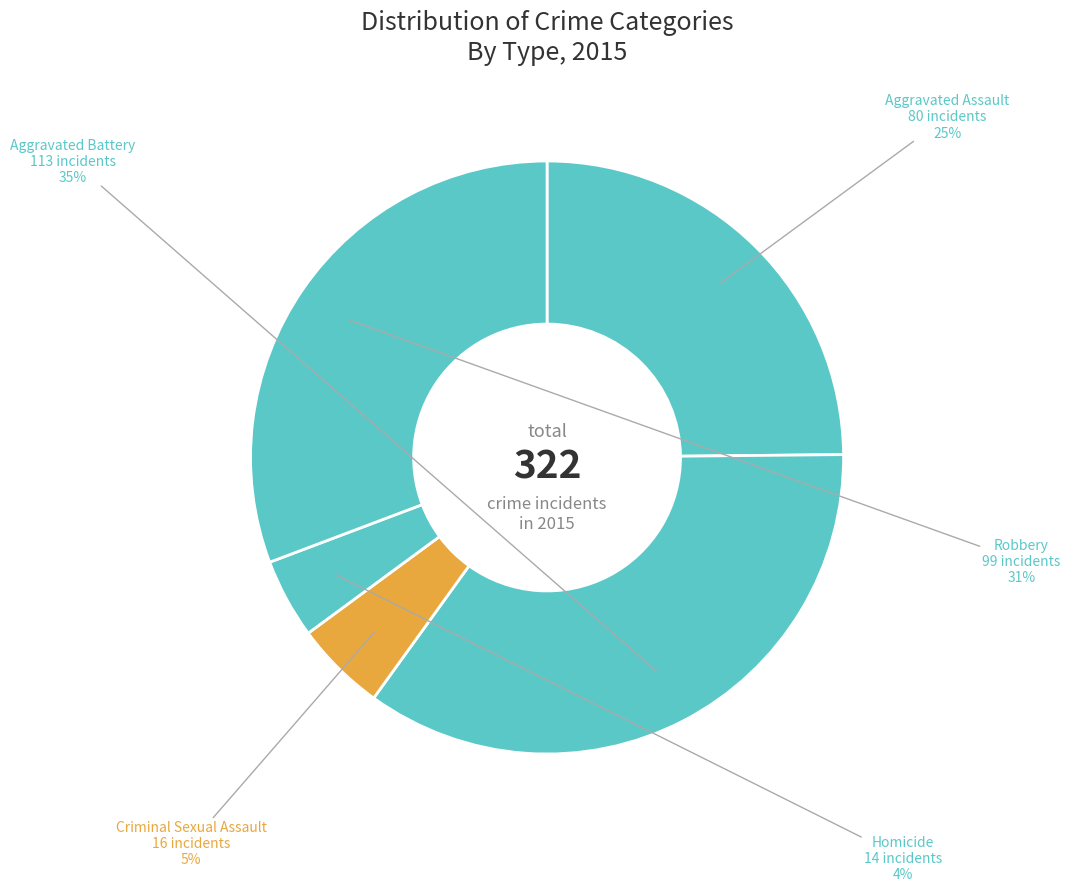

How many segments does this pie chart have?

5